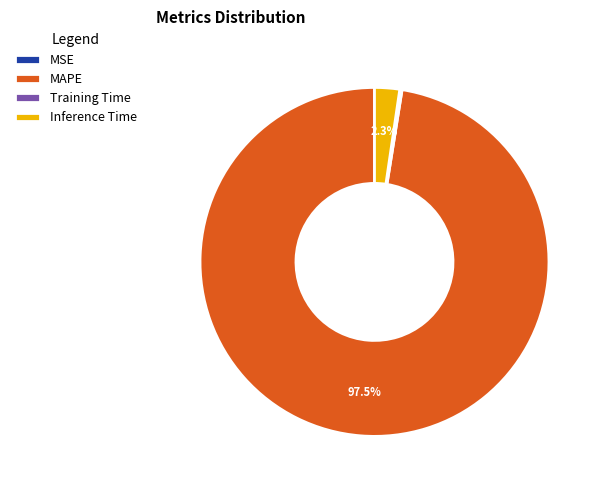

Which slice represents more than half of the pie?

MAPE